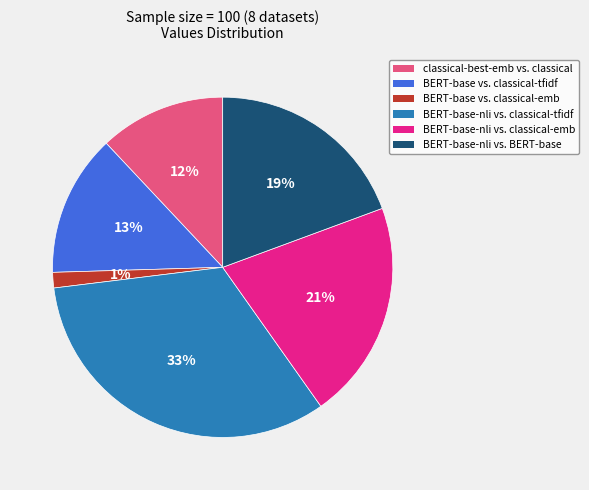

Is there any slice that represents more than half of the pie?

No